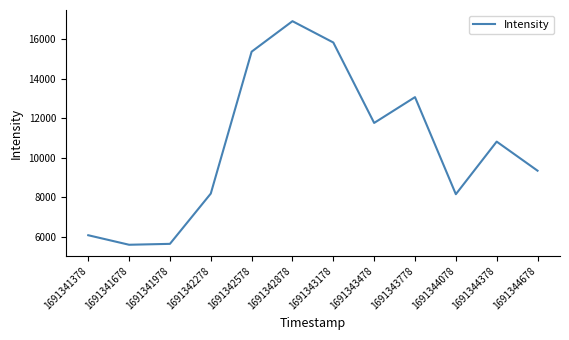

Approximately how many times larger is the value at 1691344678 compared to 1691342878?

0.6